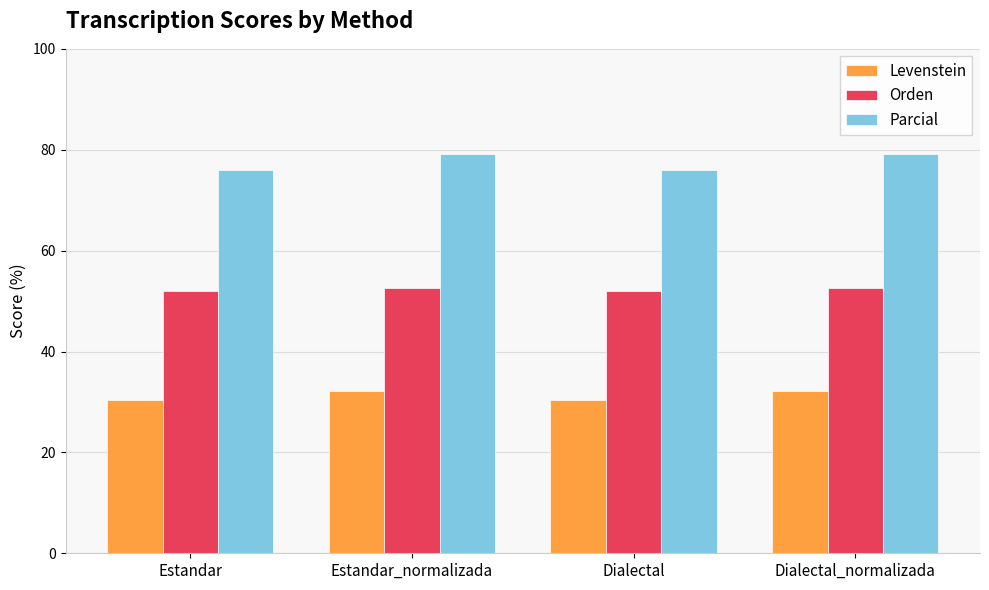

What is the approximate value of Levenstein at Dialectal_normalizada?

32.2